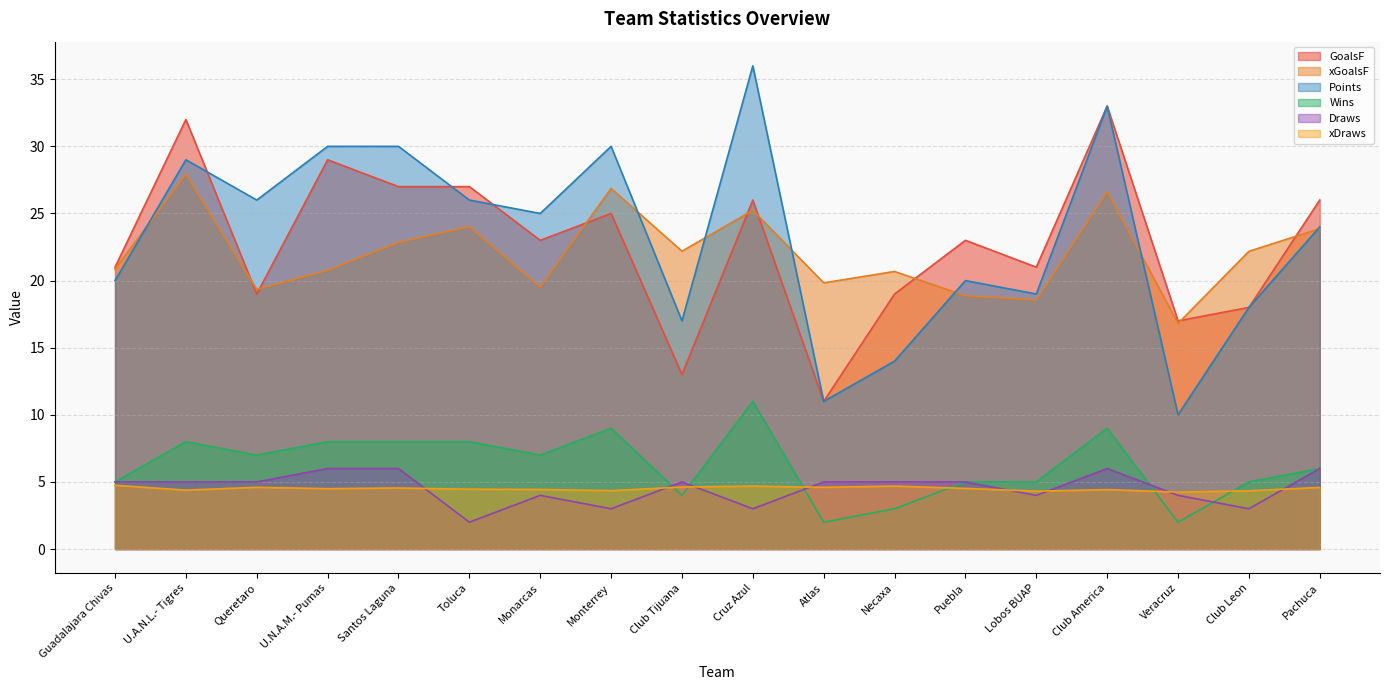

Reading left to right, transcribe all the data shown in this chart.

GoalsF: 21.0	32.0	19.0	29.0	27.0	27.0	23.0	25.0	13.0	26.0	11.0	19.0	23.0	21.0	33.0	17.0	18.0	26.0
xGoalsF: 20.9	27.9	19.4	20.8	22.9	24.0	19.5	26.9	22.2	25.2	19.8	20.7	18.9	18.6	26.6	16.8	22.2	23.9
Points: 20.0	29.0	26.0	30.0	30.0	26.0	25.0	30.0	17.0	36.0	11.0	14.0	20.0	19.0	33.0	10.0	18.0	24.0
Wins: 5.0	8.0	7.0	8.0	8.0	8.0	7.0	9.0	4.0	11.0	2.0	3.0	5.0	5.0	9.0	2.0	5.0	6.0
Draws: 5.0	5.0	5.0	6.0	6.0	2.0	4.0	3.0	5.0	3.0	5.0	5.0	5.0	4.0	6.0	4.0	3.0	6.0
xDraws: 4.8	4.4	4.6	4.5	4.5	4.5	4.4	4.3	4.6	4.7	4.6	4.7	4.5	4.3	4.4	4.2	4.3	4.6